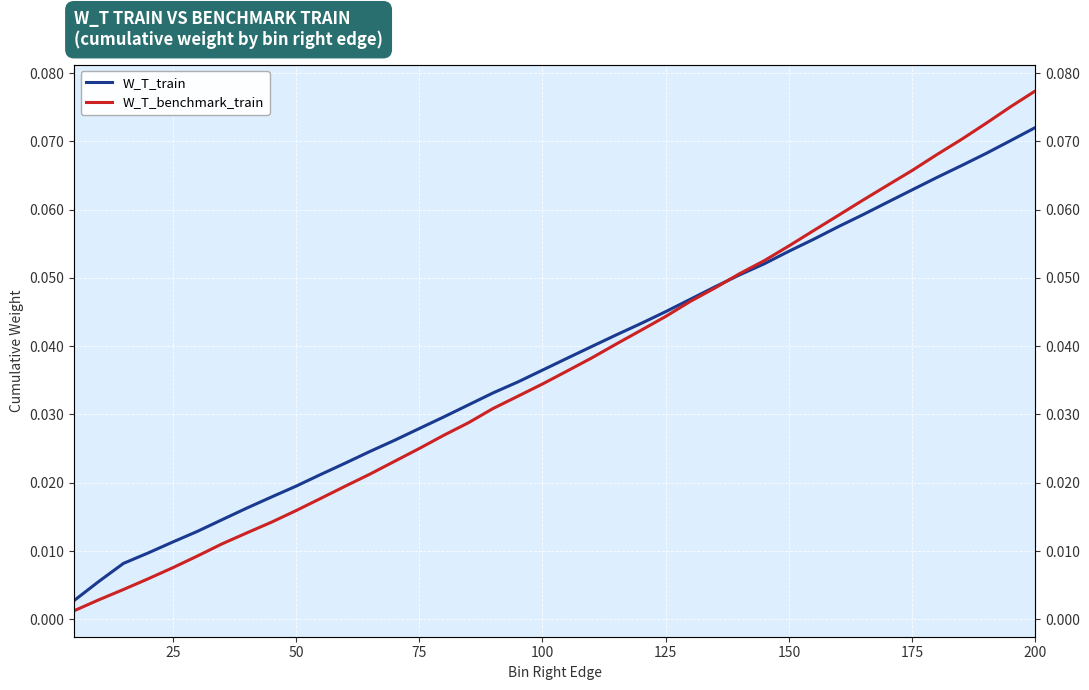

Is it true that W_T_train equals 0.0 at 175?

False